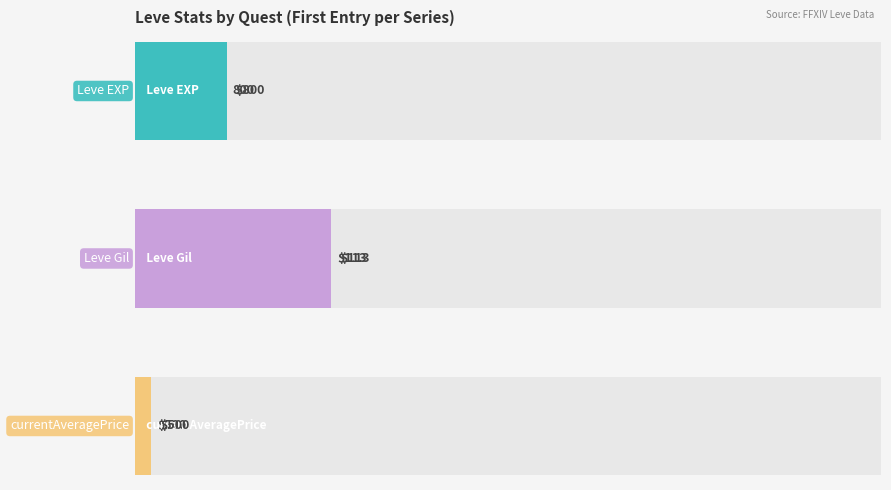

Read the Leve EXP value at The Bleat Is On.

800.0